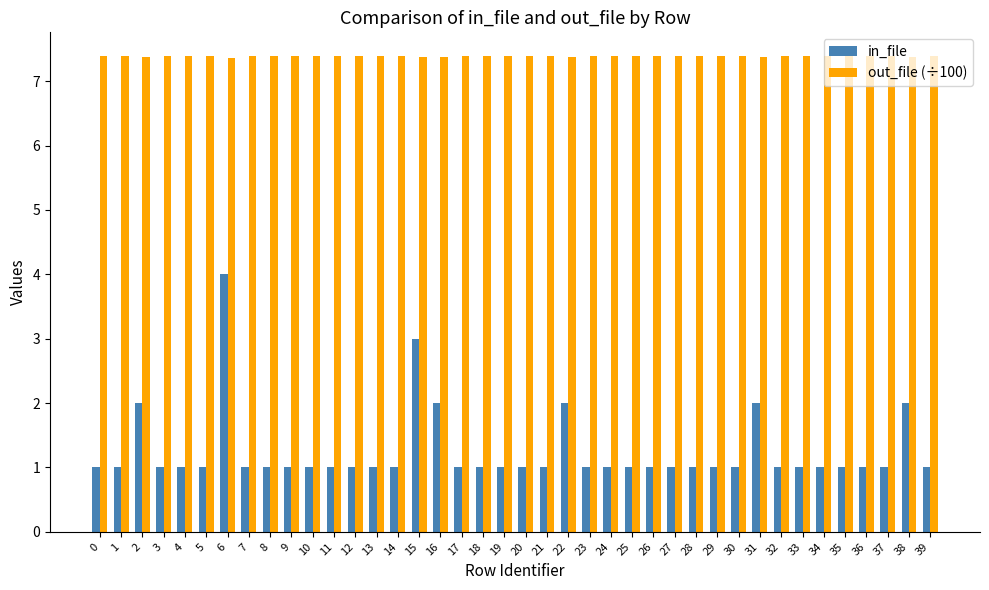

True or false: in_file has a value of 0.3 at 20.

False